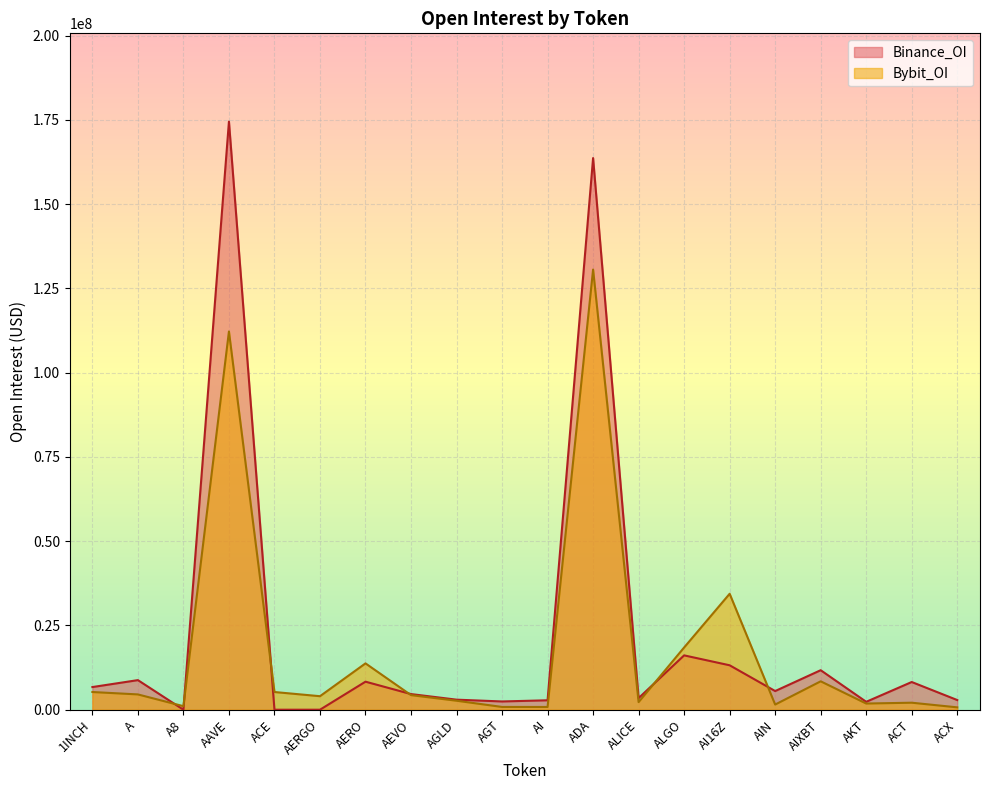

What is the sum of the Bybit_OI values at AKT and AIN?

3365266